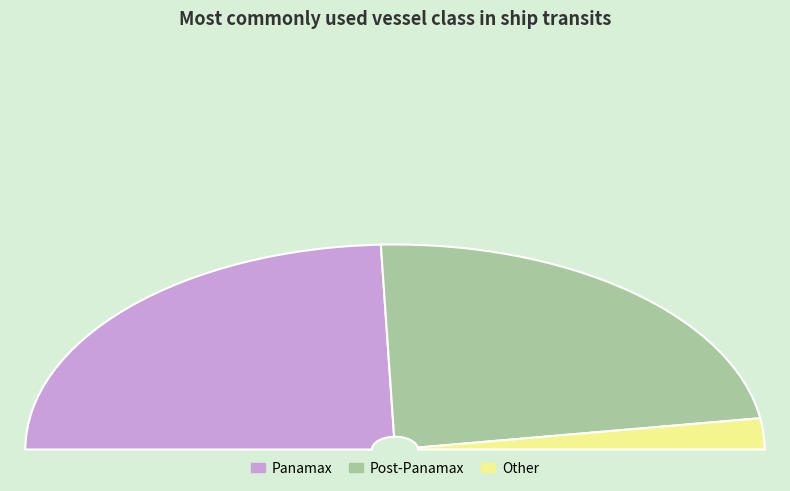

Is Other the majority of the pie?

No